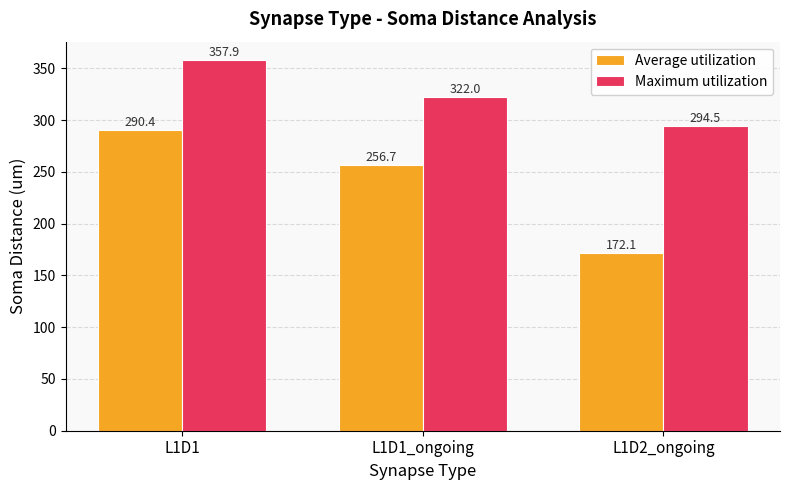

Between L1D1_ongoing and L1D2_ongoing, which series saw the biggest shift?

Average utilization